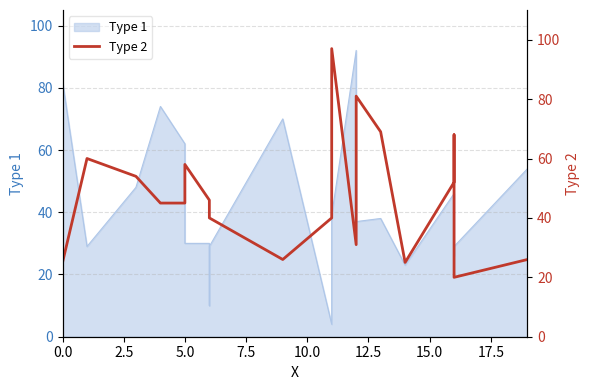

Does the chart have visible grid lines?

Yes